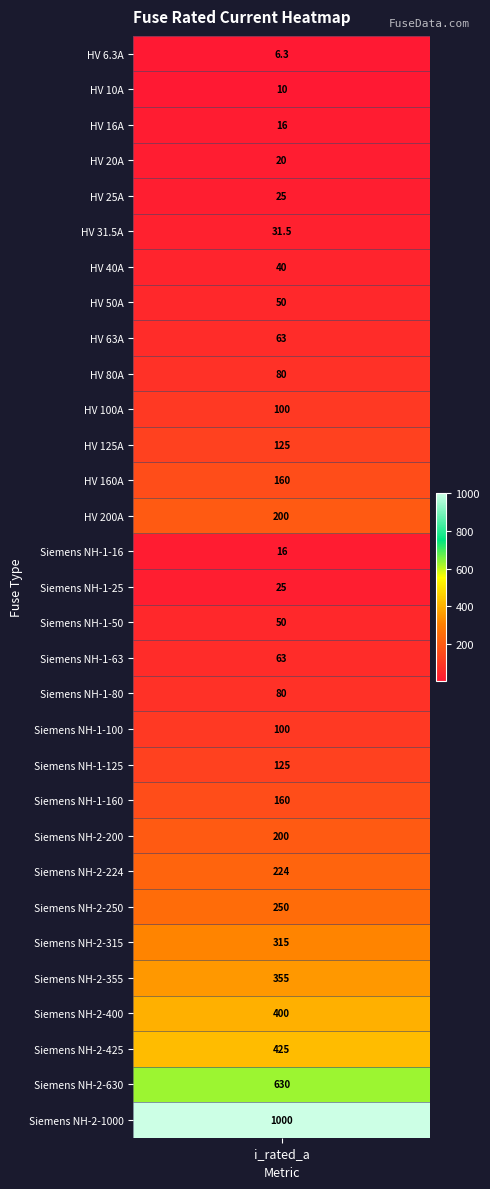

Reading left to right, list all the values displayed in this chart.

i_rated_a=6.3	1=10.0	2=16.0	3=20.0	4=25.0	5=31.5	6=40.0	7=50.0	8=63.0	9=80.0	10=100.0	11=125.0	12=160.0	13=200.0	14=16.0	15=25.0	16=50.0	17=63.0	18=80.0	19=100.0	20=125.0	21=160.0	22=200.0	23=224.0	24=250.0	25=315.0	26=355.0	27=400.0	28=425.0	29=630.0	30=1000.0